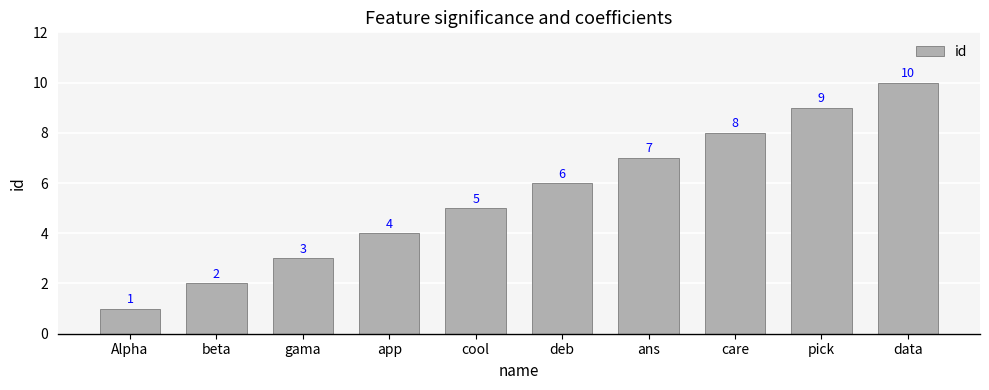

Are the bars horizontal?

No